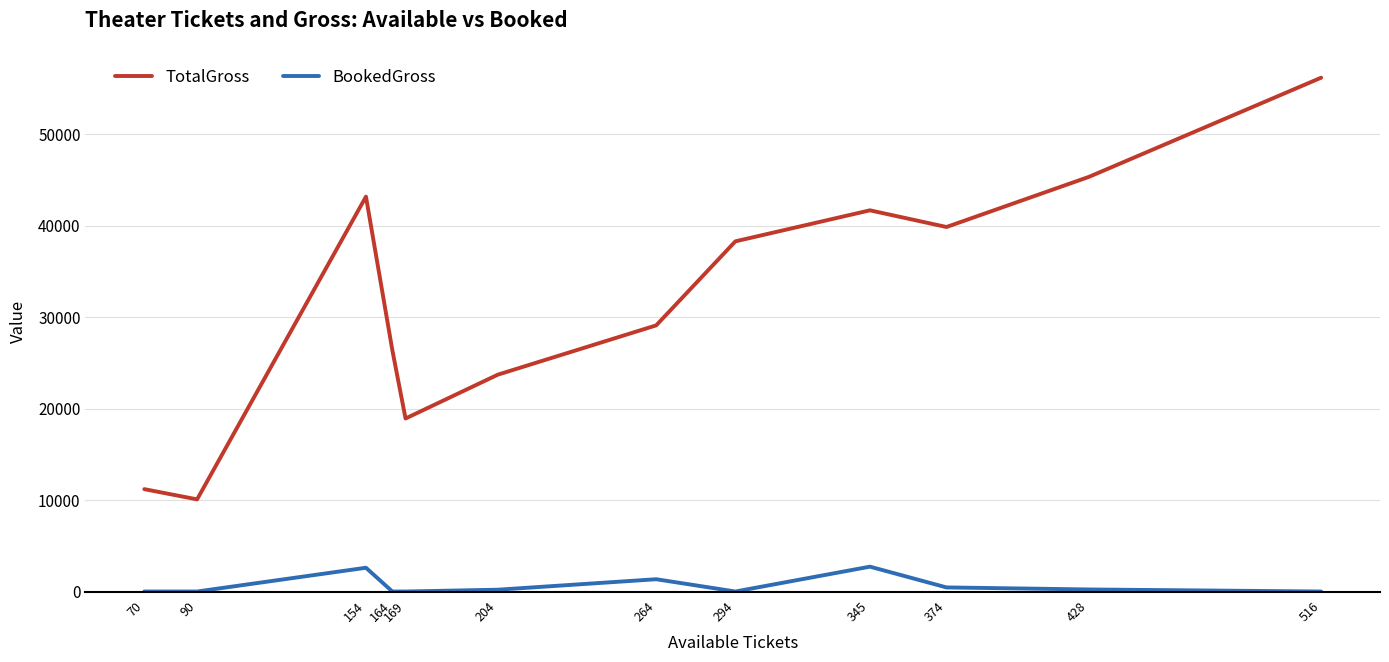

Which series has the largest total across all categories?

TotalGross